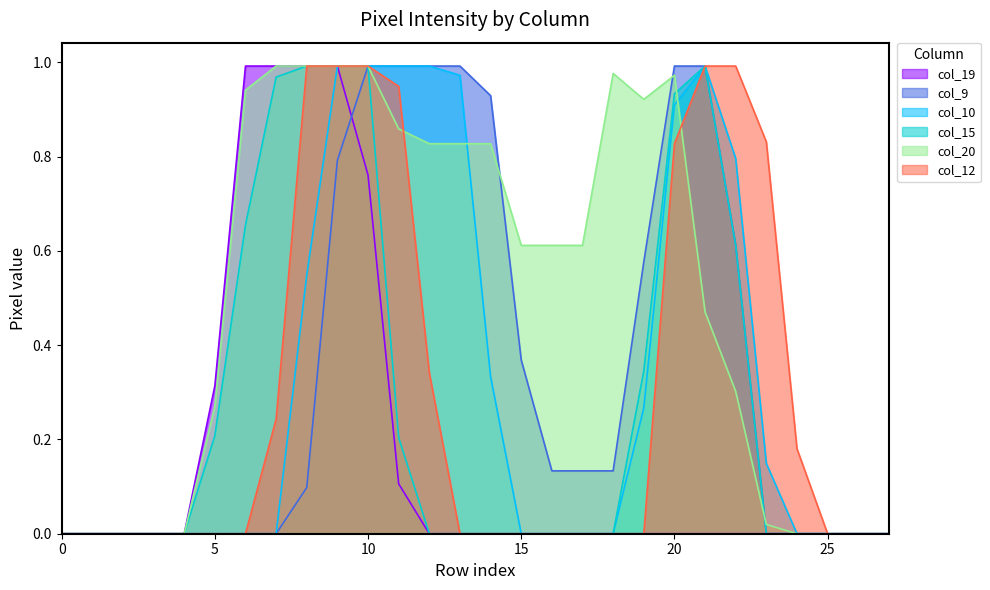

Does the chart have visible grid lines?

No